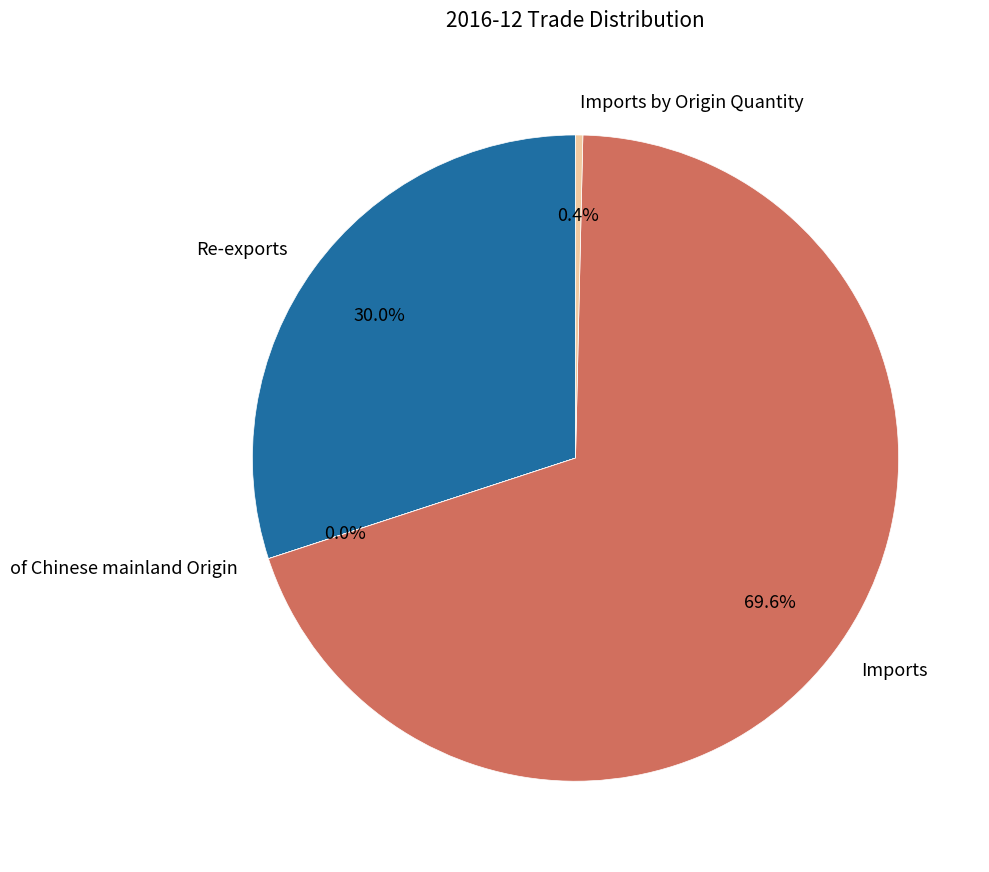

What percentage is the Re-exports slice, to the nearest percent?

30%